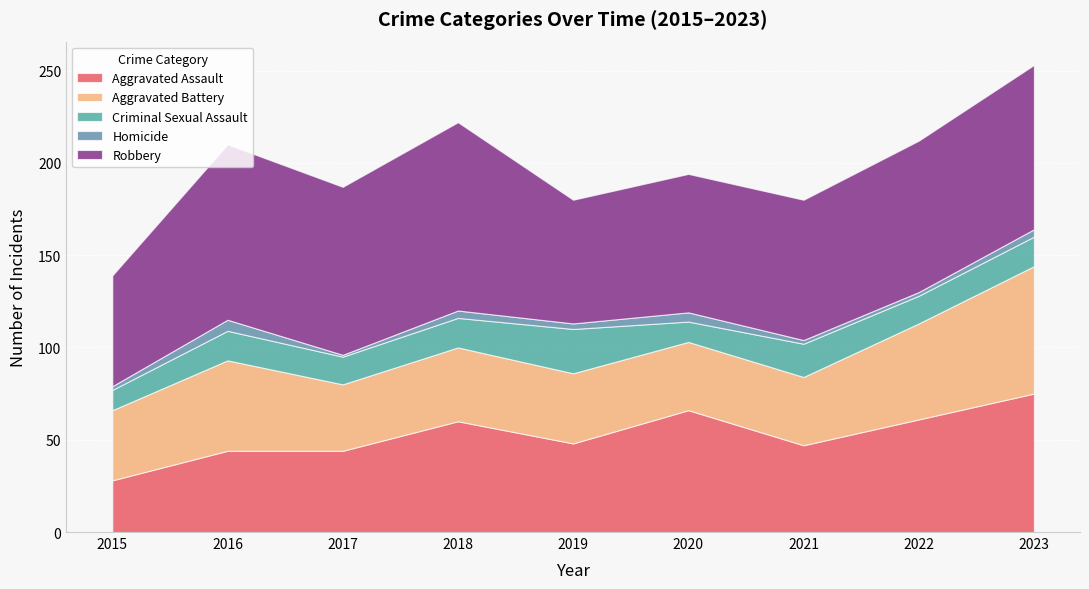

Reading right to left, extract all data points from this chart.

Aggravated Assault: 75	61	47	66	48	60	44	44	28
Aggravated Battery: 69	52	37	37	38	40	36	49	38
Criminal Sexual Assault: 16	15	18	11	24	16	15	16	11
Homicide: 4	2	2	5	3	4	1	6	2
Robbery: 89	82	76	75	67	102	91	95	60